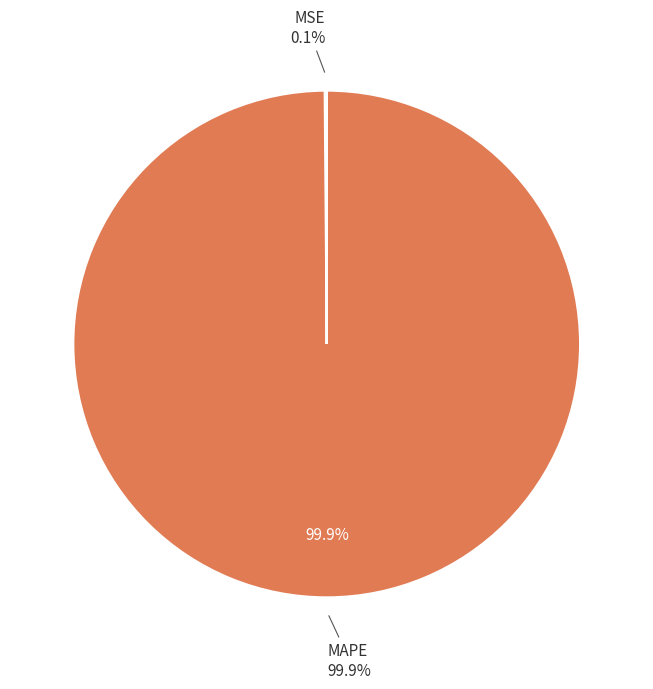

Does any single category account for the majority?

Yes